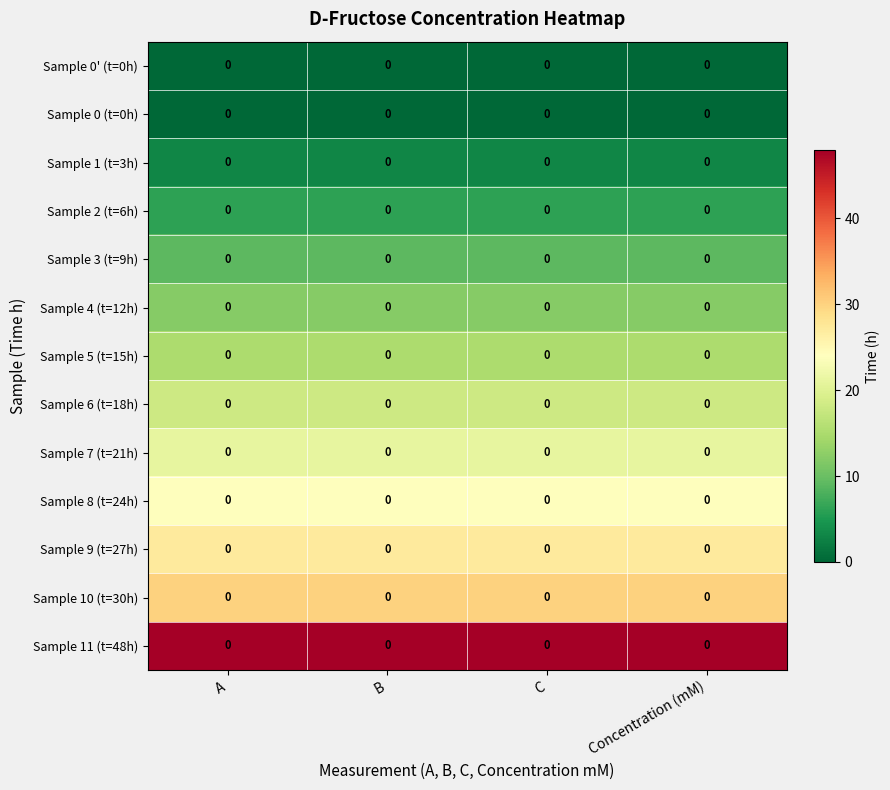

What is the difference between the highest and lowest values at B?

48